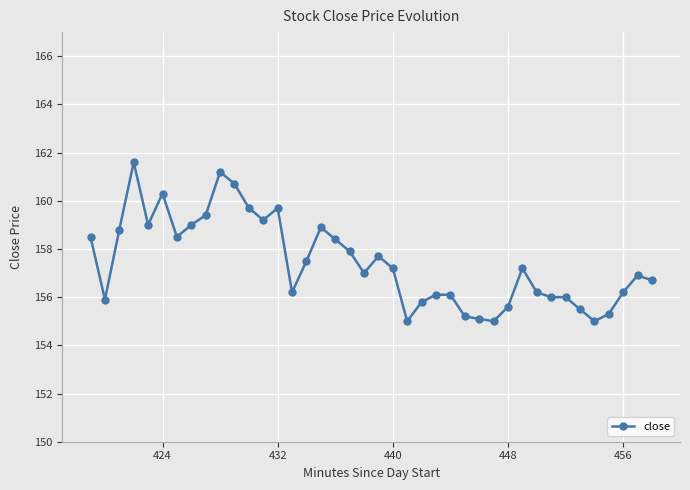

What is the maximum value shown in the chart?

161.6